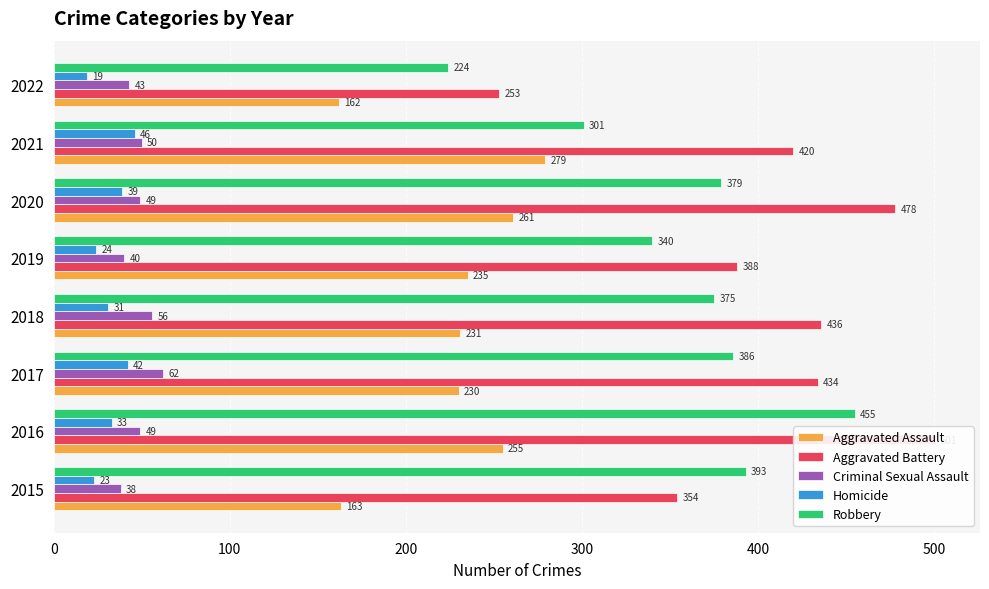

Is it true that Criminal Sexual Assault equals 50 at 2015?

False